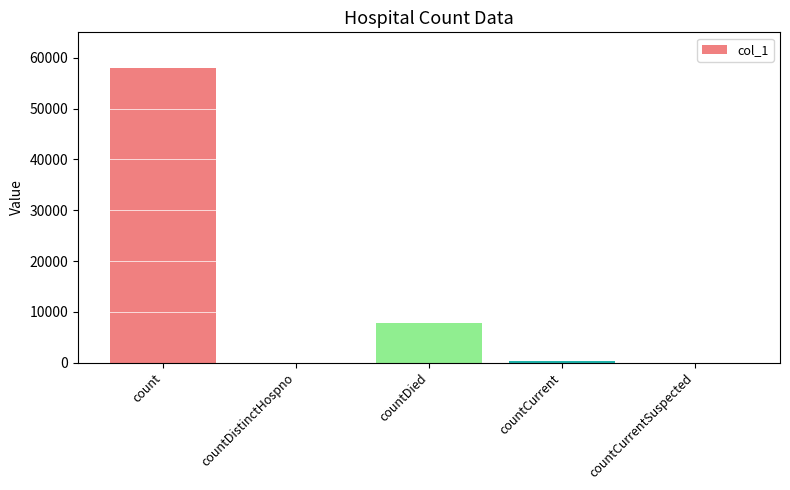

Reading left to right, what are all the values shown in this chart?

count=58081	countDistinctHospno=0	countDied=7803	countCurrent=272	countCurrentSuspected=0